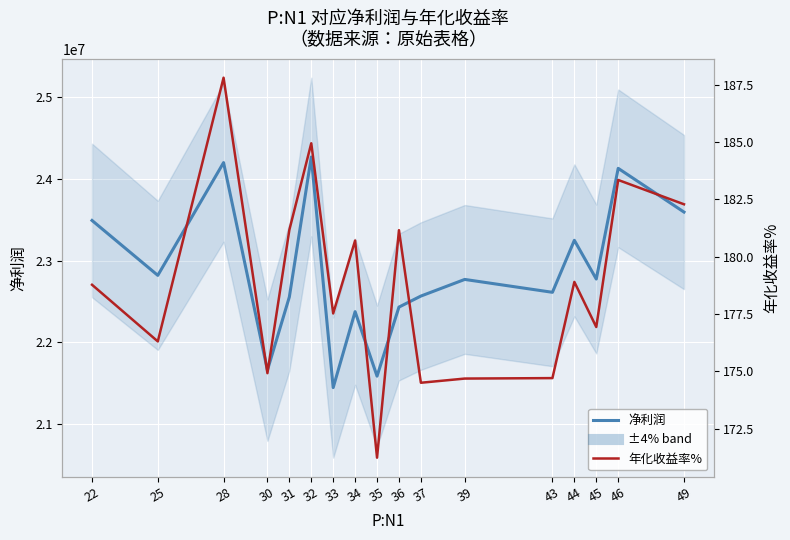

Which series has the largest total across all categories?

净利润